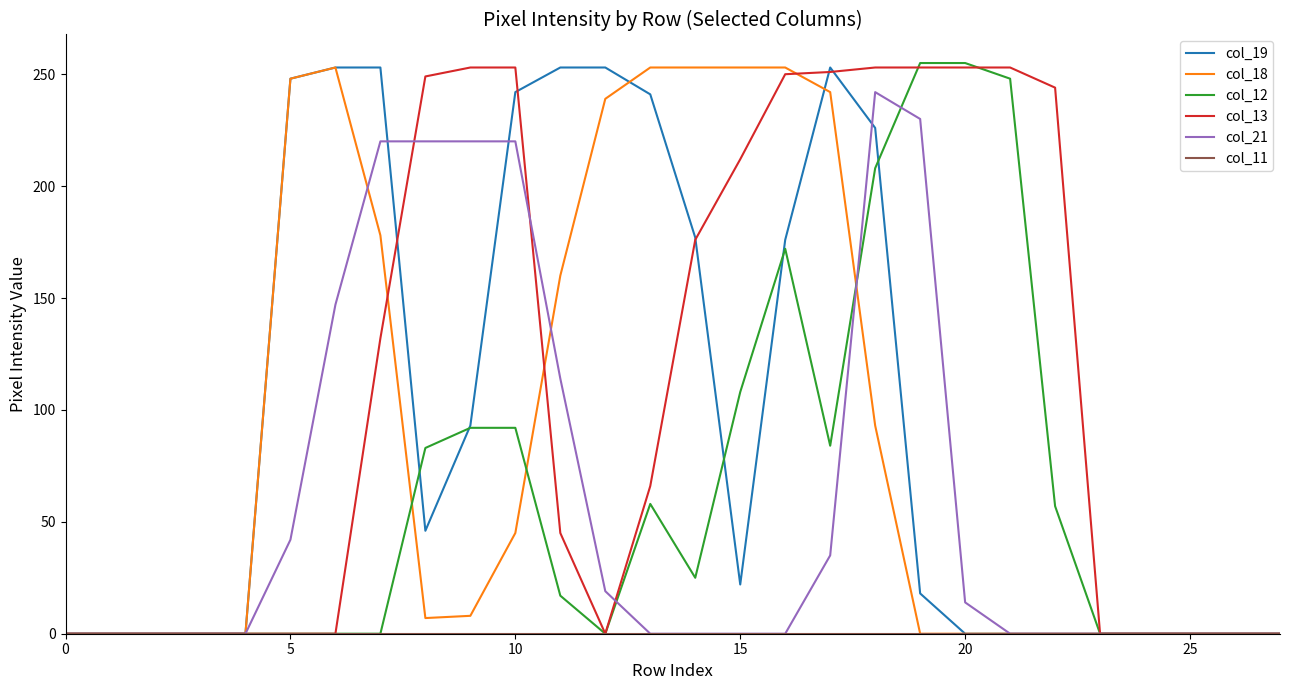

Which series has the largest total across all categories?

col_13